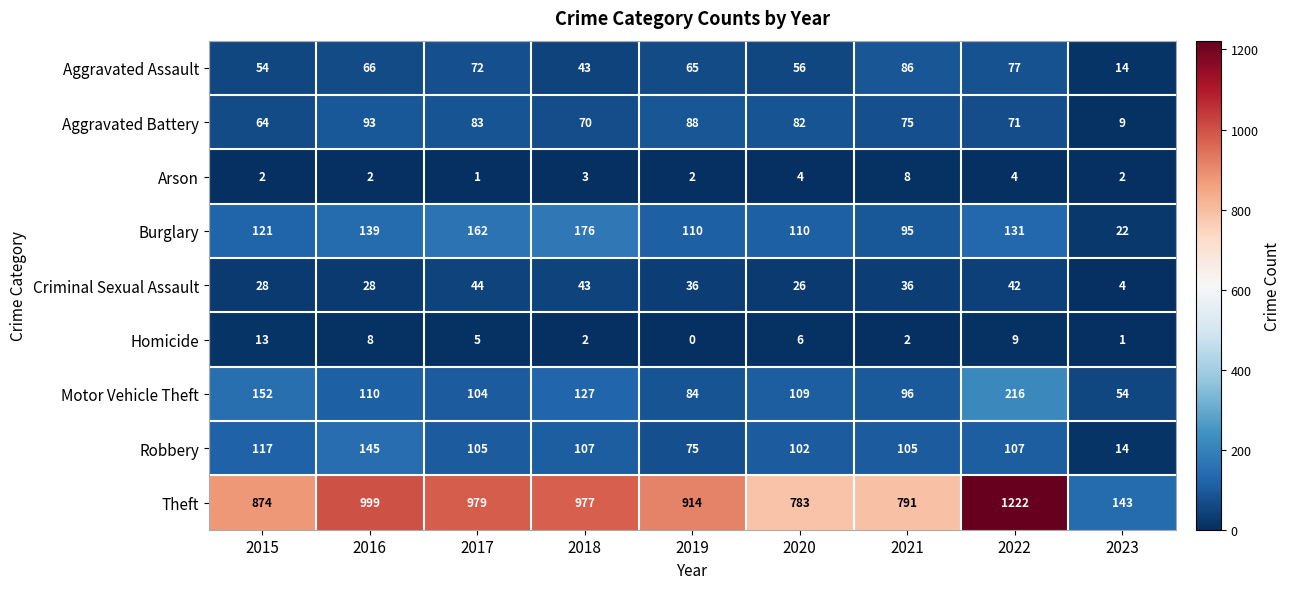

Which series changed the most between 2017 and 2018?

Aggravated Assault